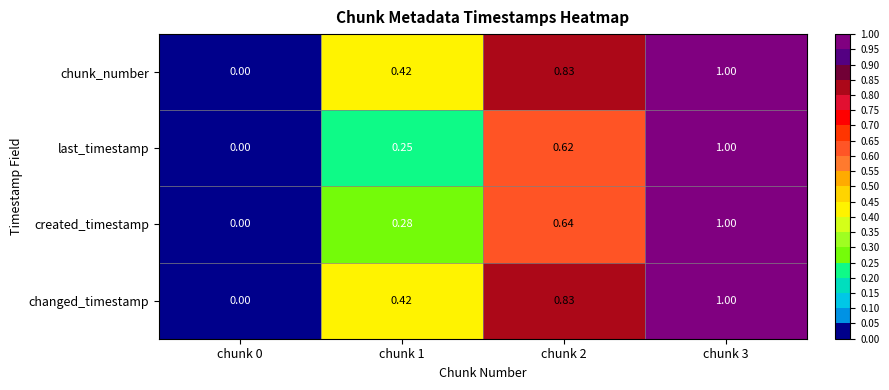

Is the value of last_timestamp at chunk 2 greater than the value of created_timestamp at chunk 2?

No